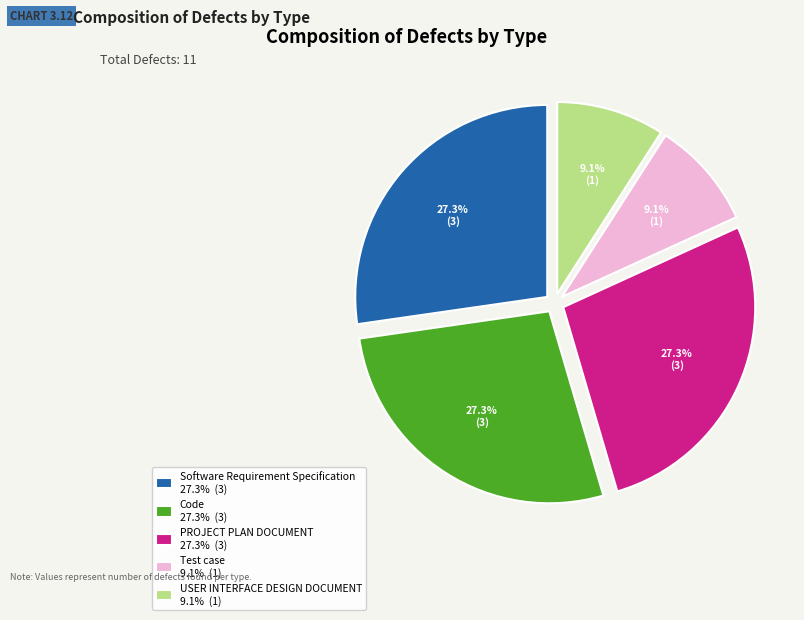

What is the ratio of the value at PROJECT PLAN DOCUMENT 27.3% (3) to the value at Software Requirement Specification 27.3% (3)?

1.0